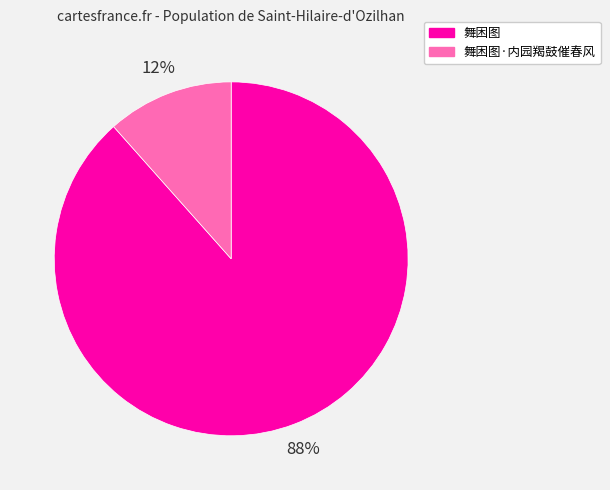

To the nearest percent, what is the combined percentage of 舞困图 and 舞困图·内园羯鼓催春风?

100%